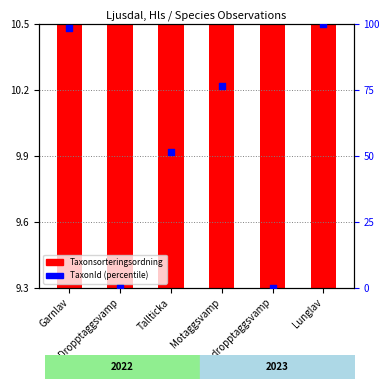

At which category is the sum across all series the highest?

Lunglav